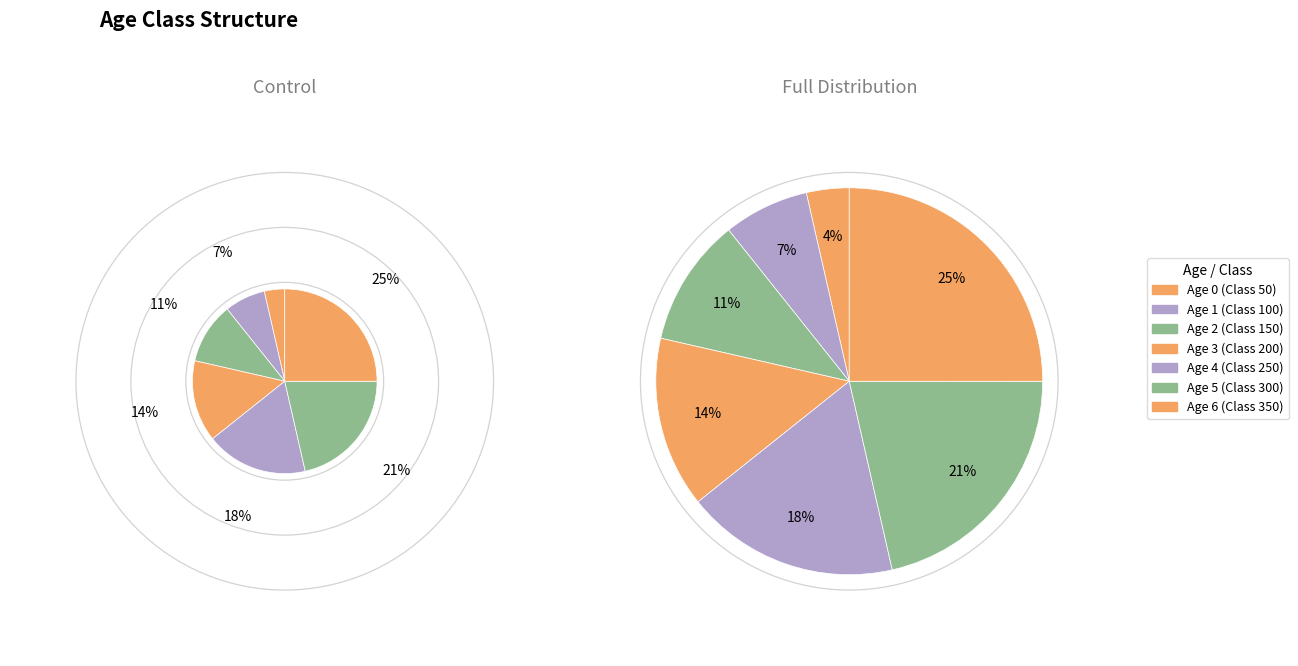

The 5 slice represents 9% of the pie. True or false?

False